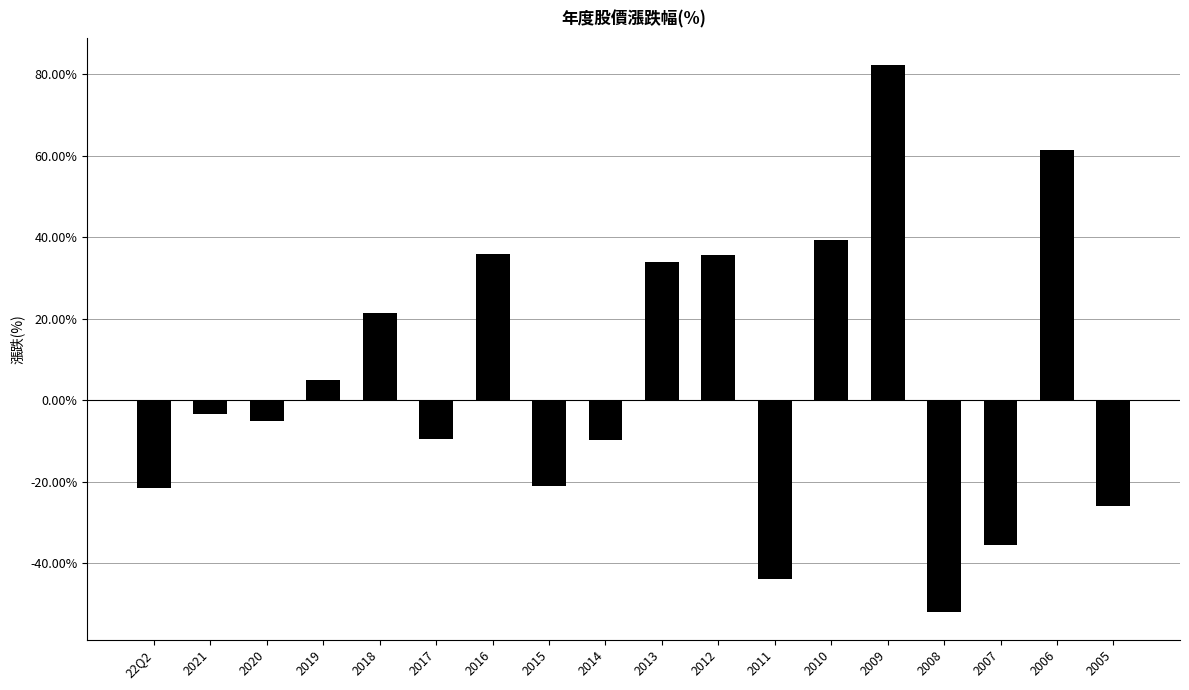

Where does the data first go above -3?

2019